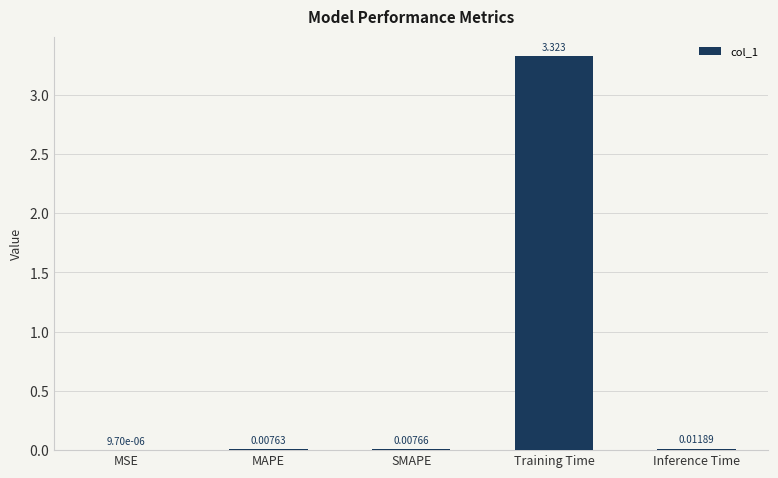

At which category does the chart reach its peak across all series?

Training Time